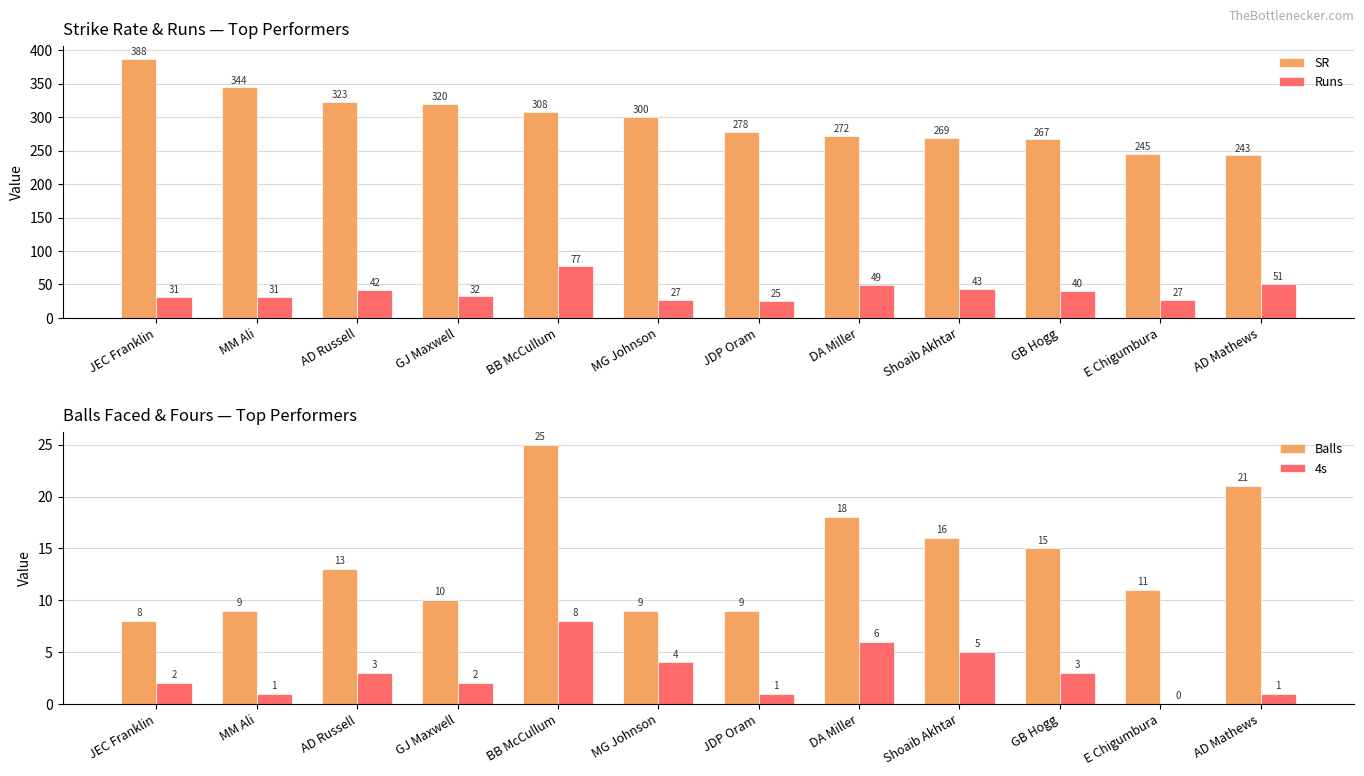

What is the value of the 4s bar at the 2nd from the left?

1.0